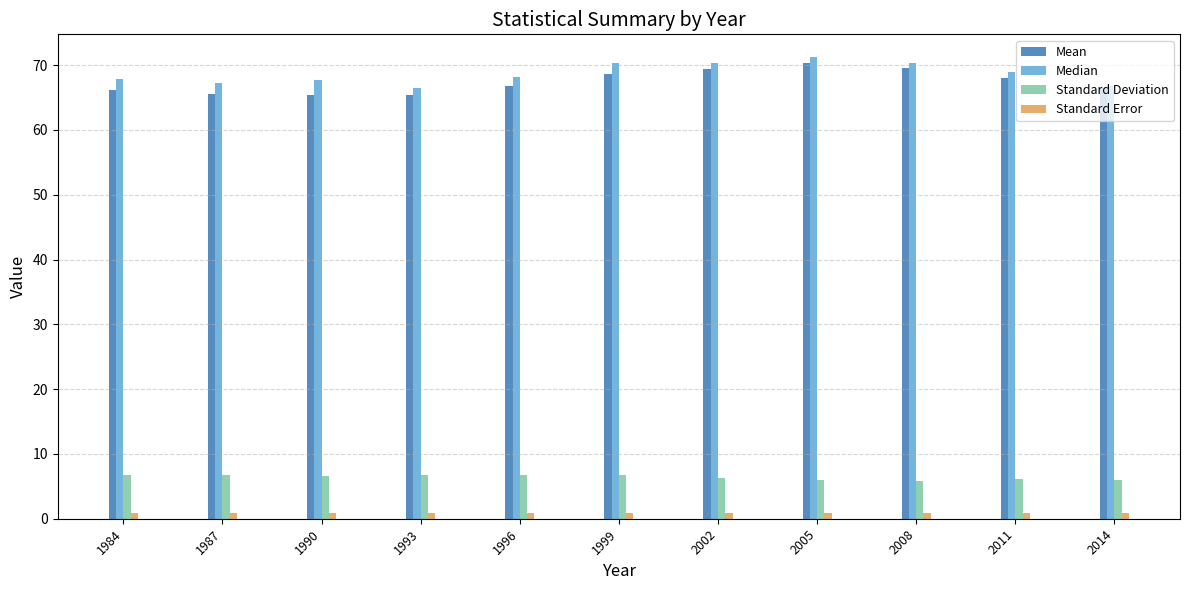

What is the sum of the Standard Deviation values at 2005 and 2011?

12.0